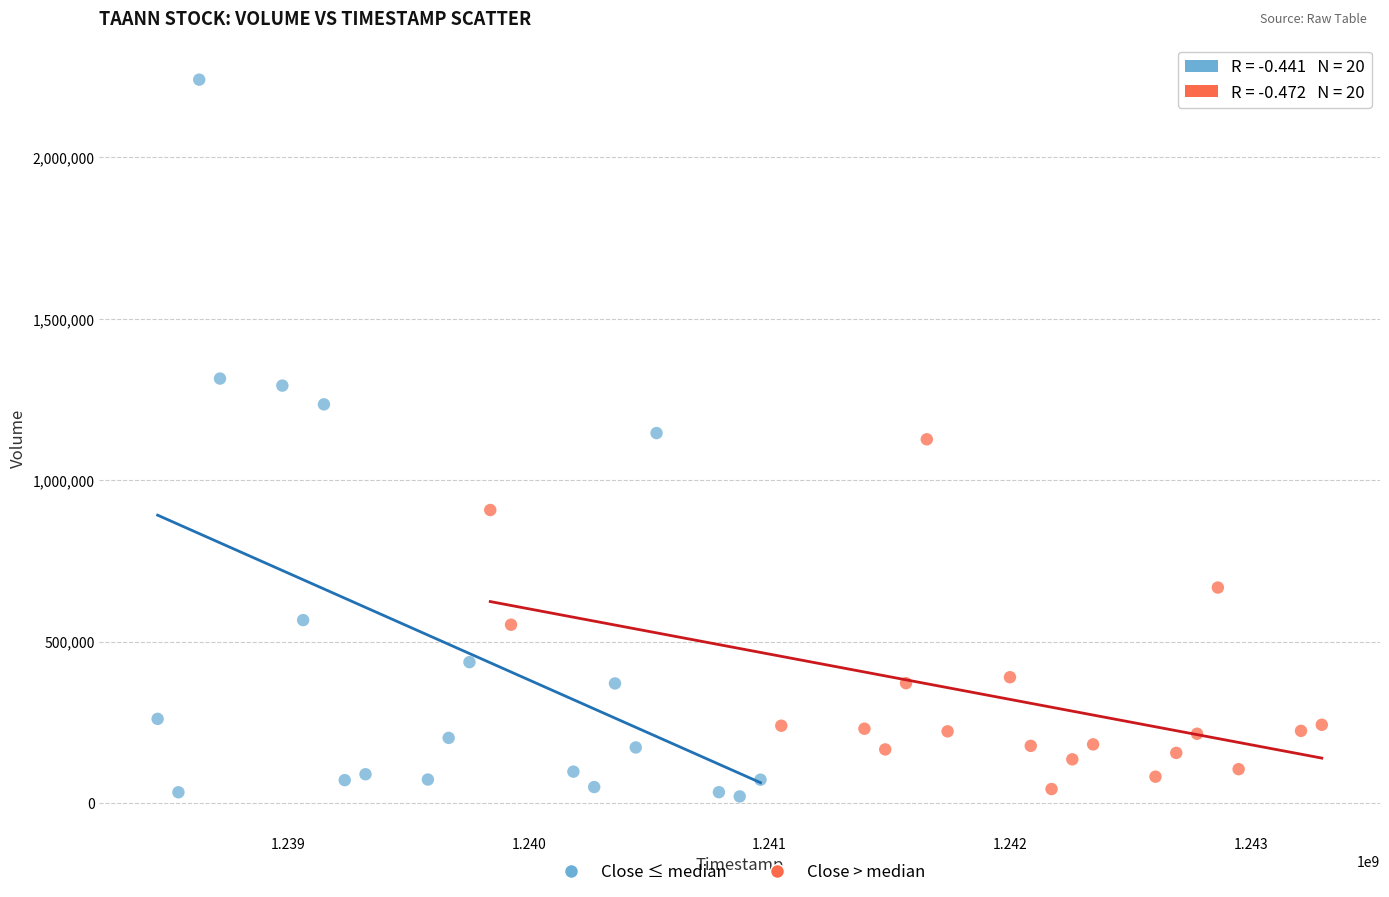

What are all the series names shown in the legend?

Close ≤ median, Close > median